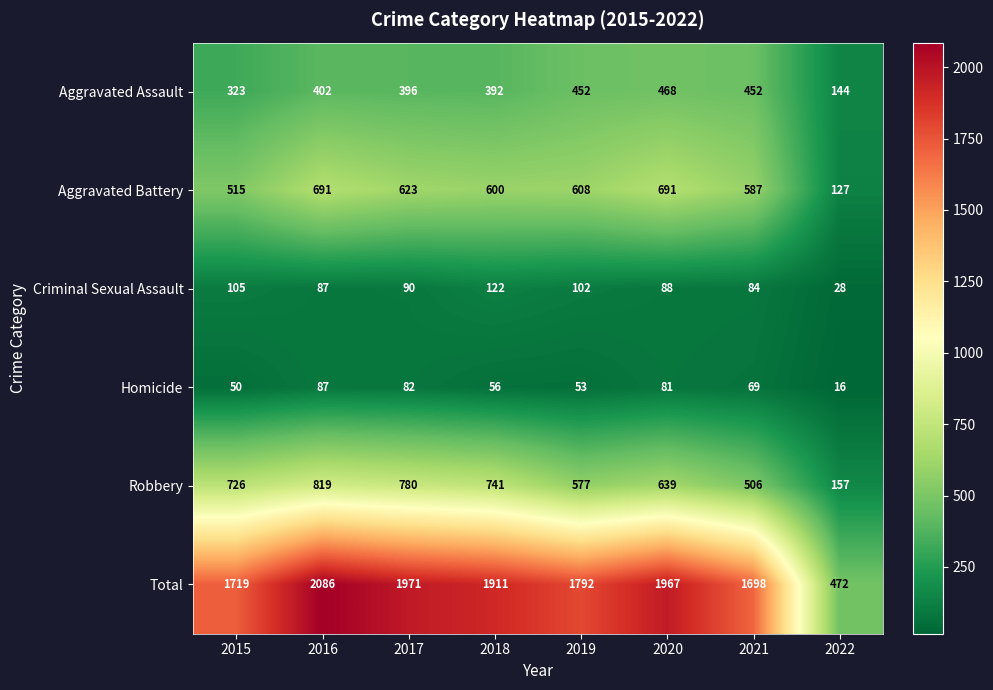

How many data points in Robbery are less than 726?

4